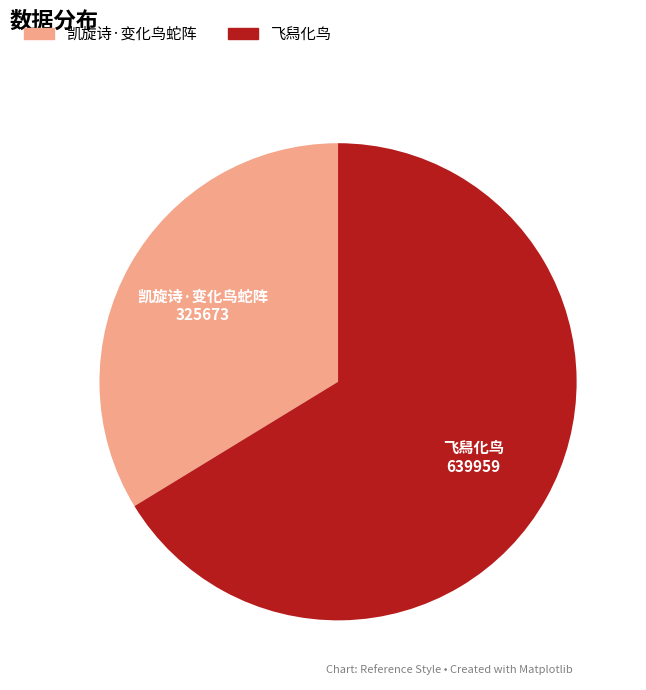

What is the smallest slice in the pie chart?

凯旋诗·变化鸟蛇阵